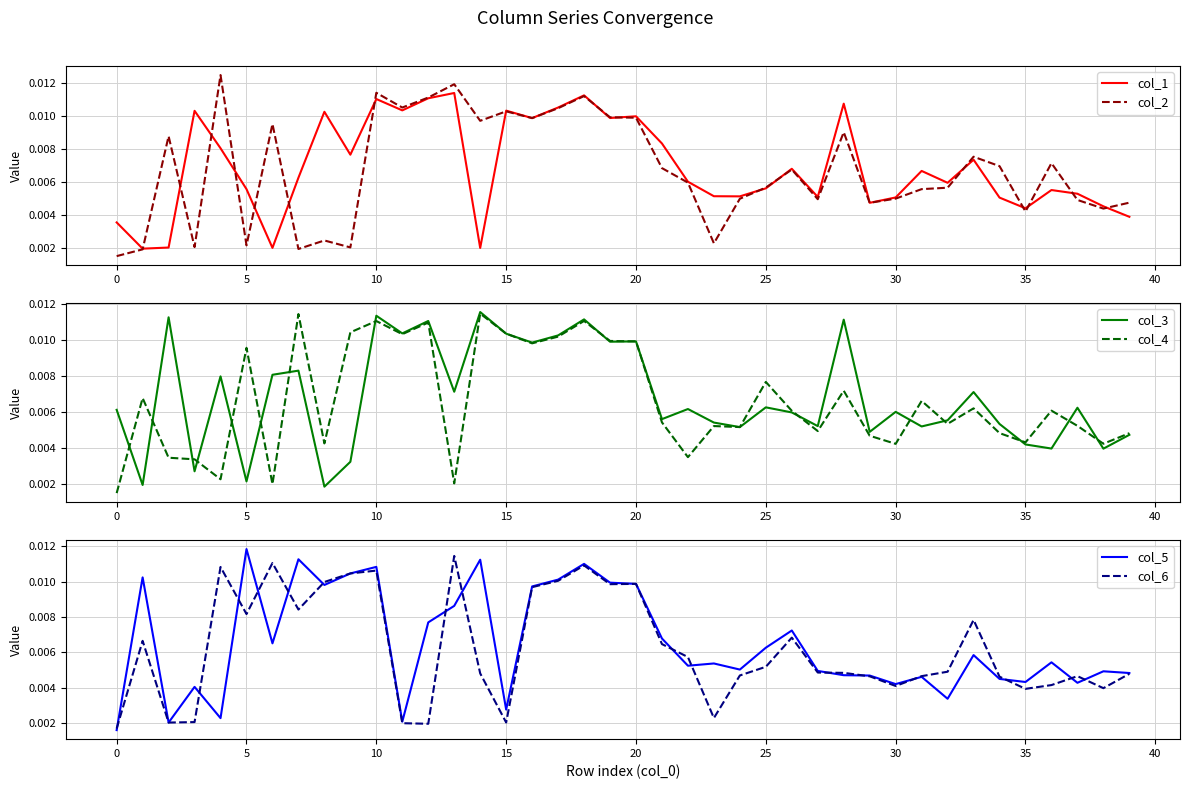

At which label does col_5 reach its peak?

5